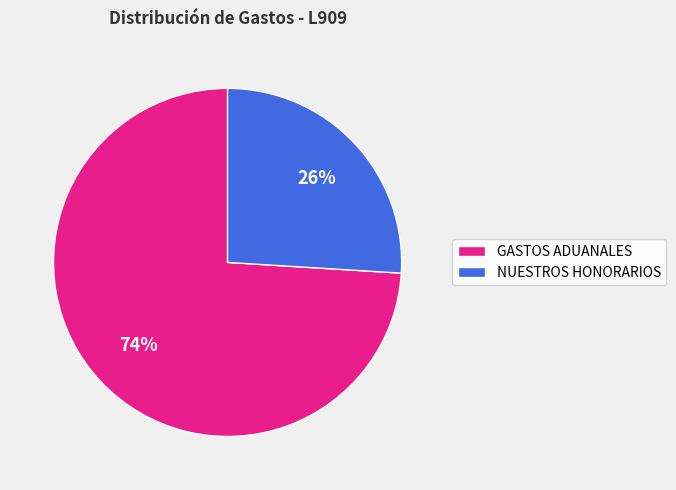

Rank the categories by value from lowest to highest.

NUESTROS HONORARIOS, GASTOS ADUANALES